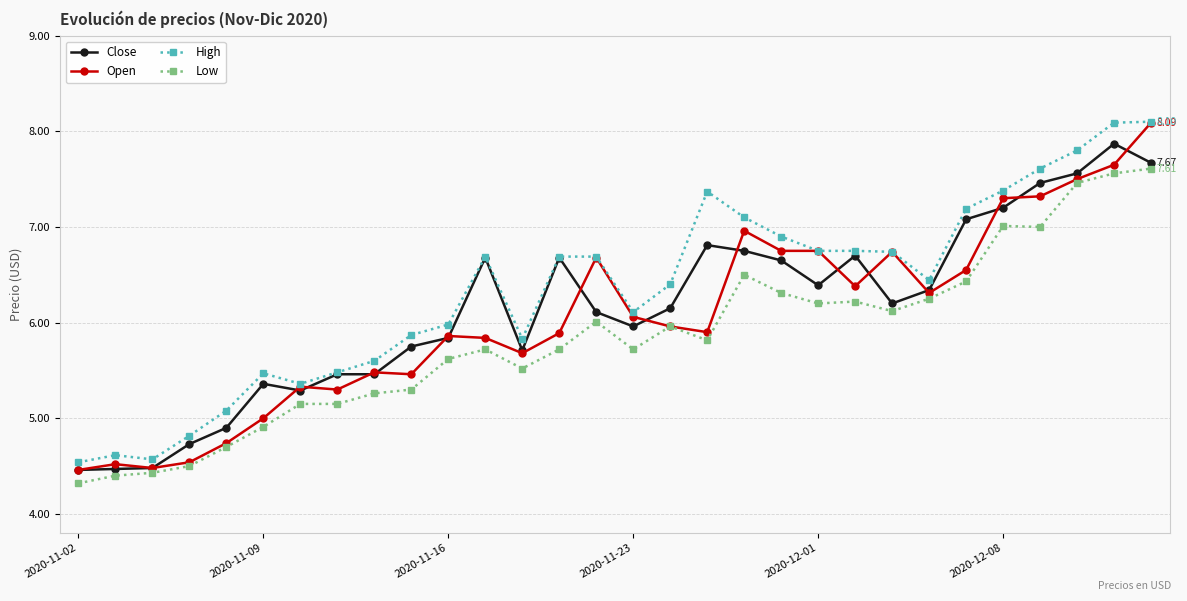

True or false: High and Low intersect in this chart.

False